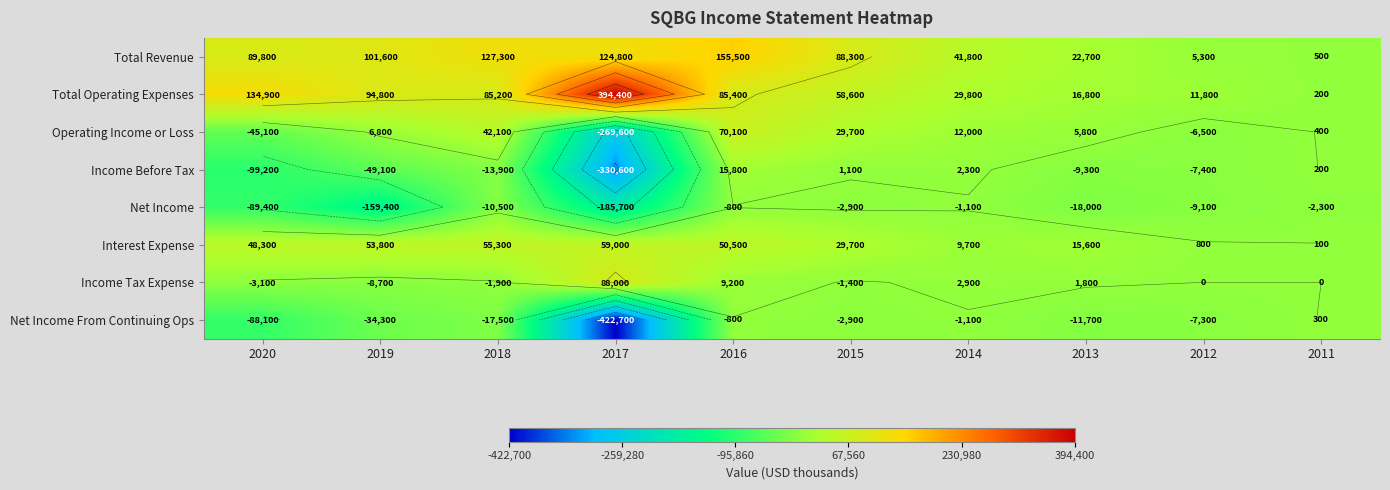

What is the difference between the second highest and minimum values in the Net Income series?

184600